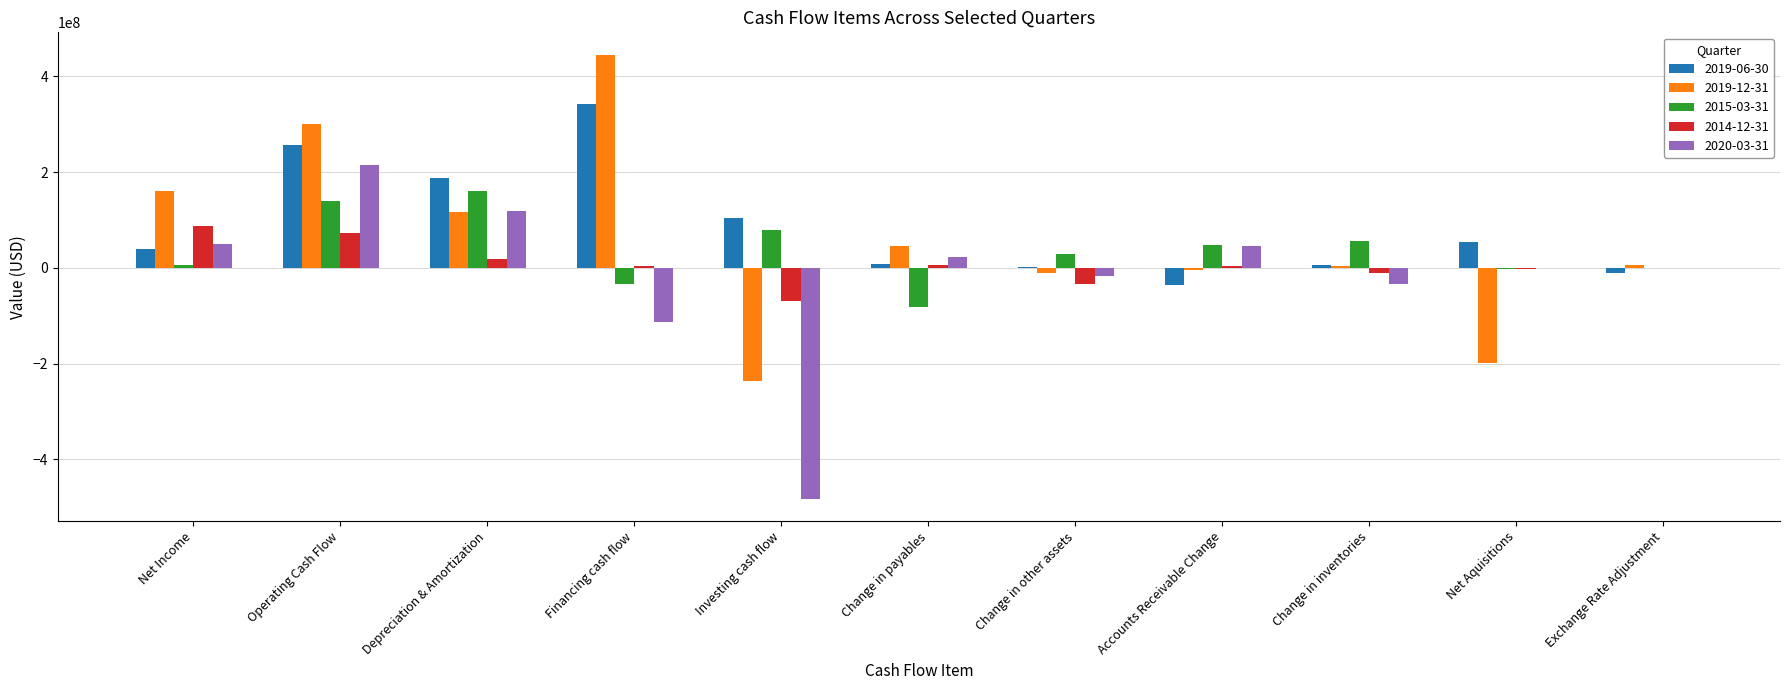

How many values in the 2020-03-31 series exceed -732000?

5